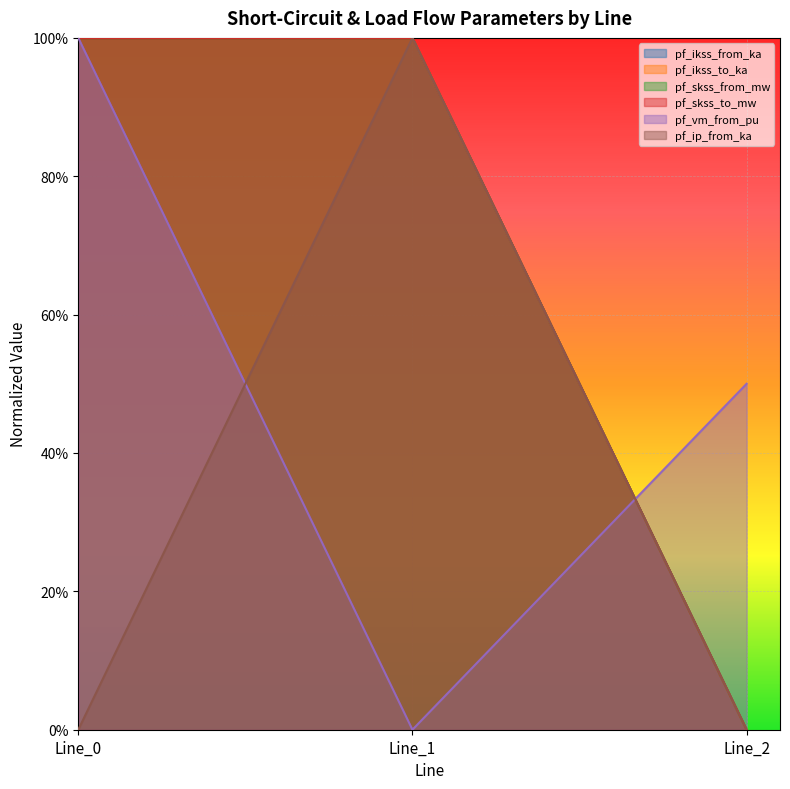

What is the total value across all series at Line_1?

5.0